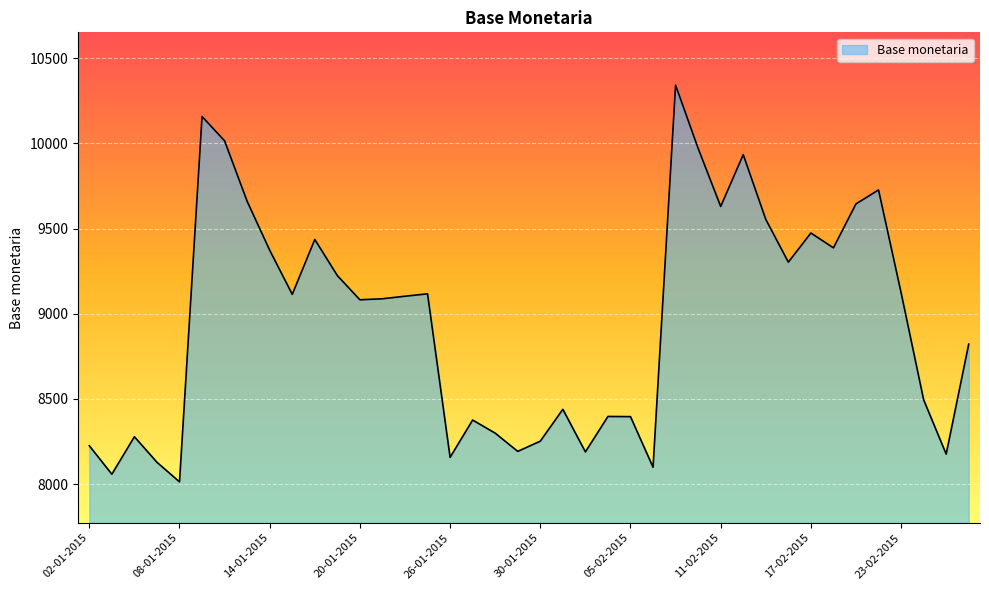

What is the difference between the maximum and minimum values?

2329